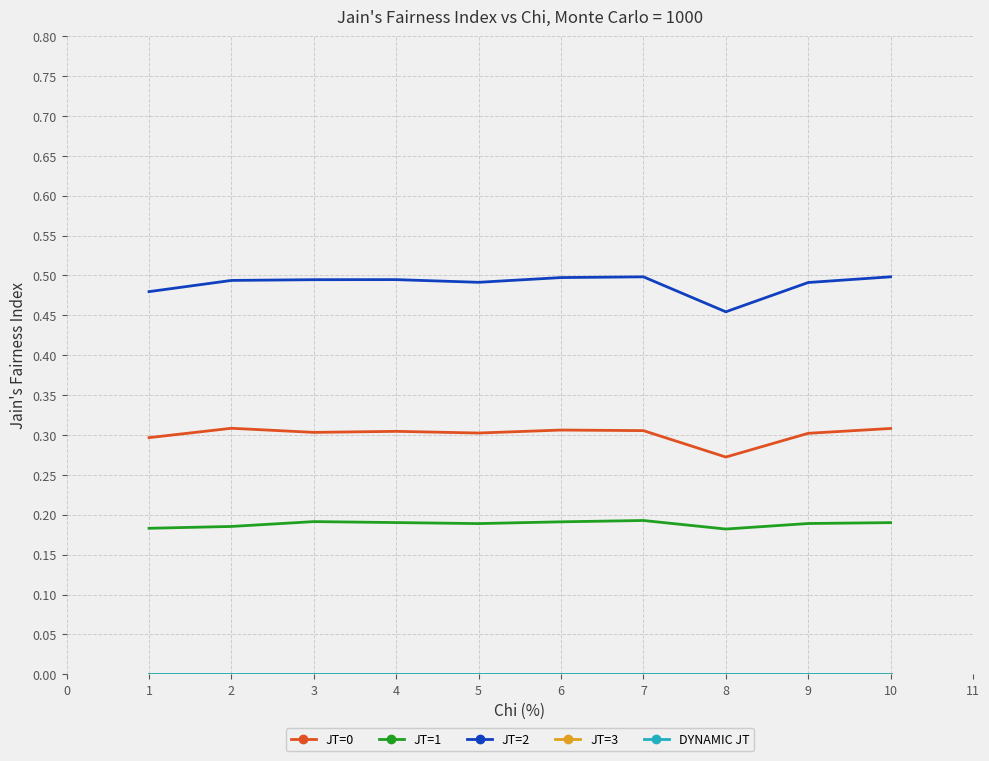

Between 1 and 8, which is larger?

1